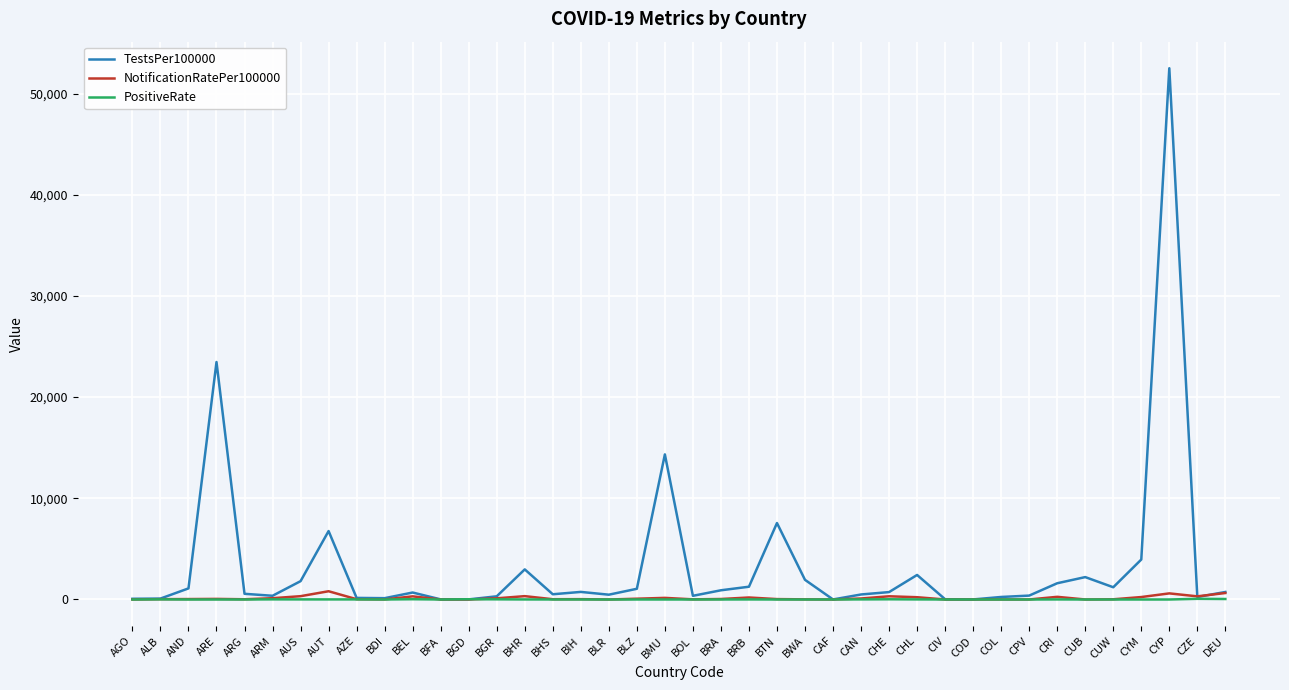

Which series has the largest range (max minus min)?

TestsPer100000